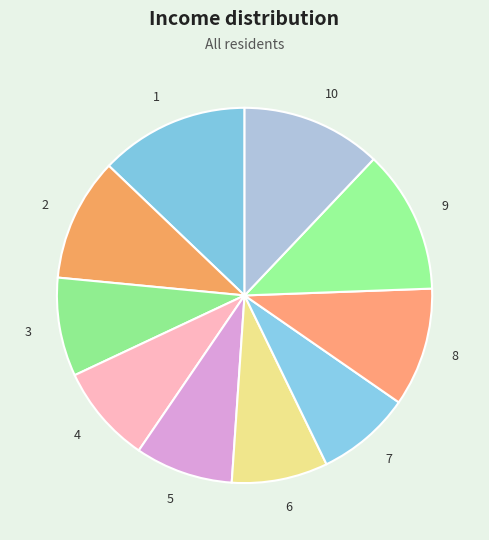

How many segments does this pie chart have?

10